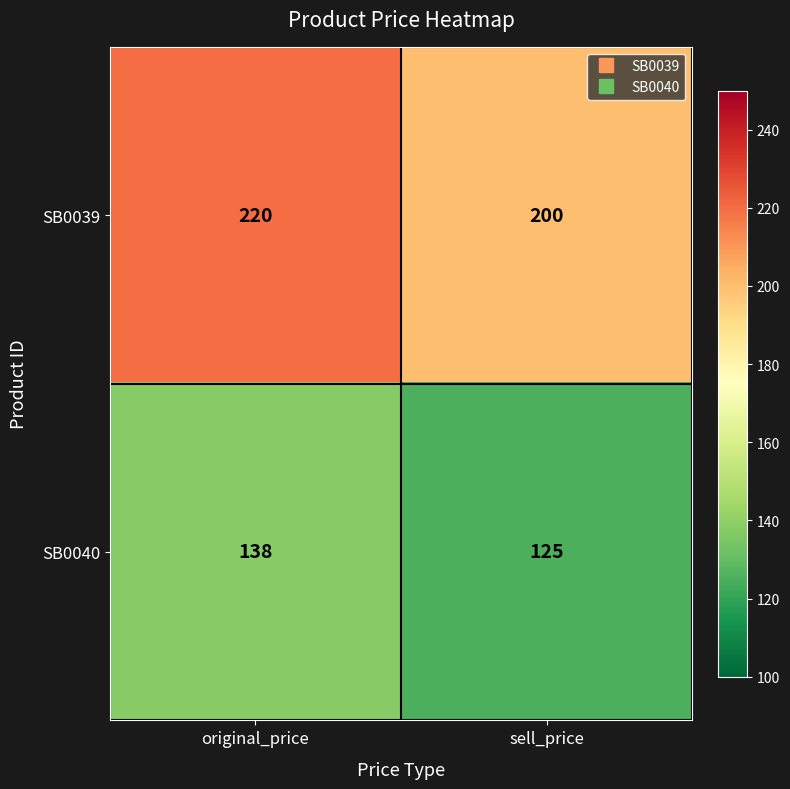

How many data points does each series have?

2